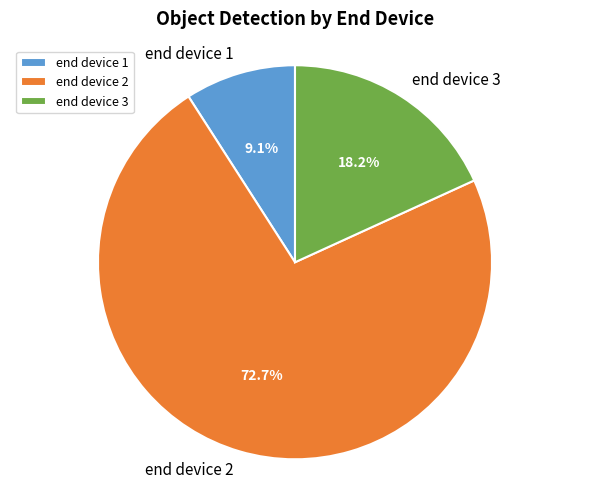

Is it true that end device 1 is 4% of the pie?

False